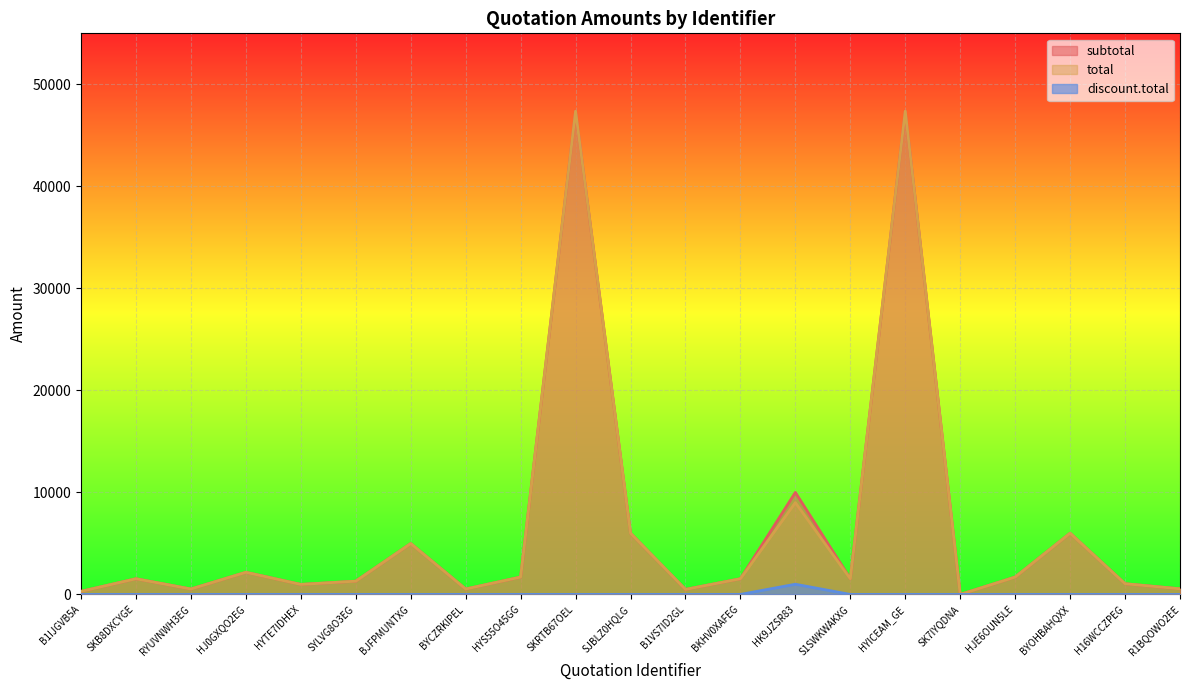

At which label is subtotal closest to 23685?

HK9JZSR83